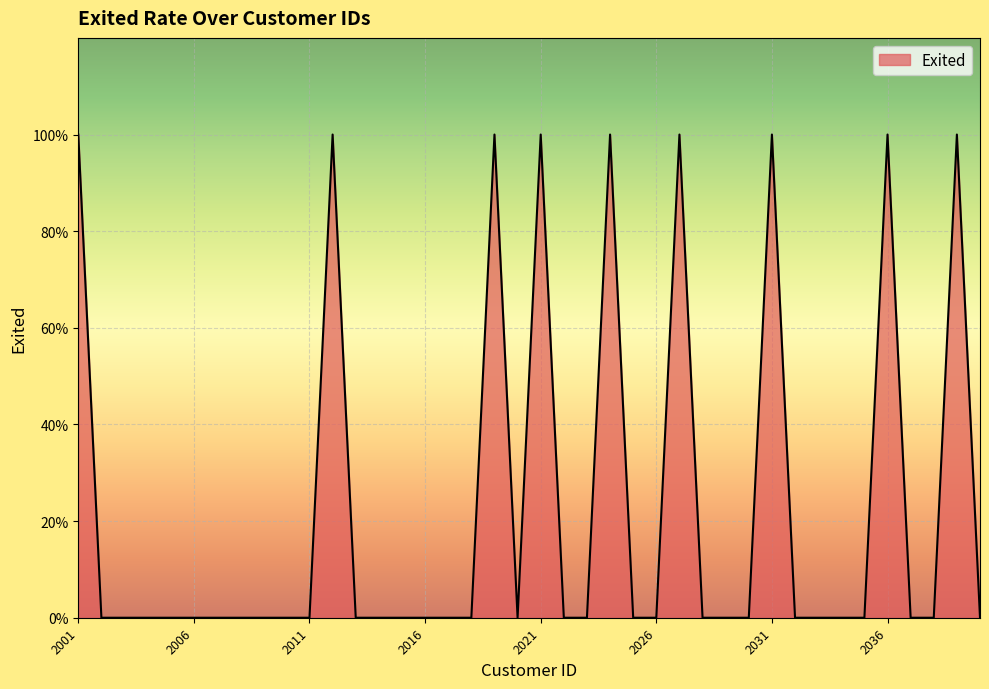

What is the maximum value shown in the chart?

1